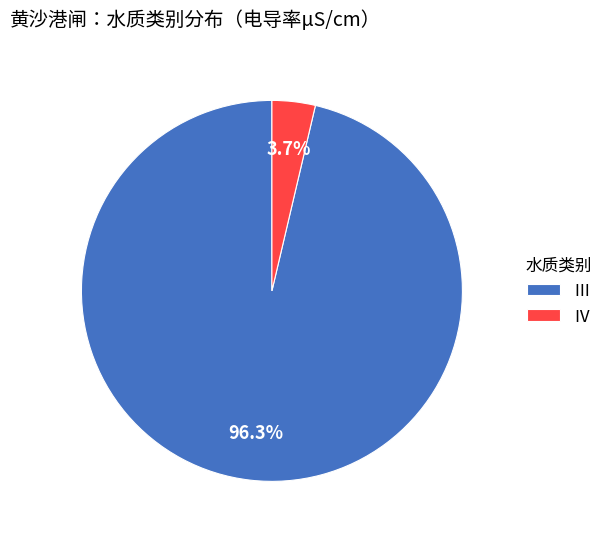

Count the number of slices in the pie.

2